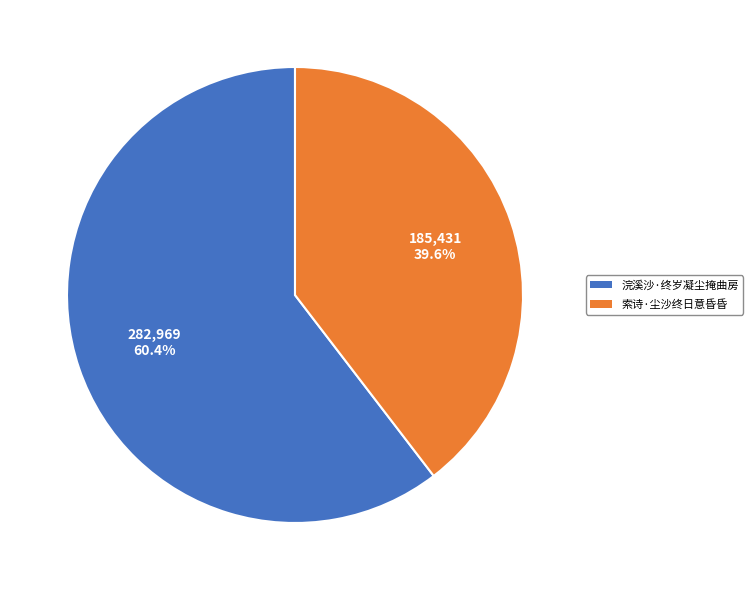

What percentage is the 索诗·尘沙终日意昏昏 slice, to the nearest percent?

40%